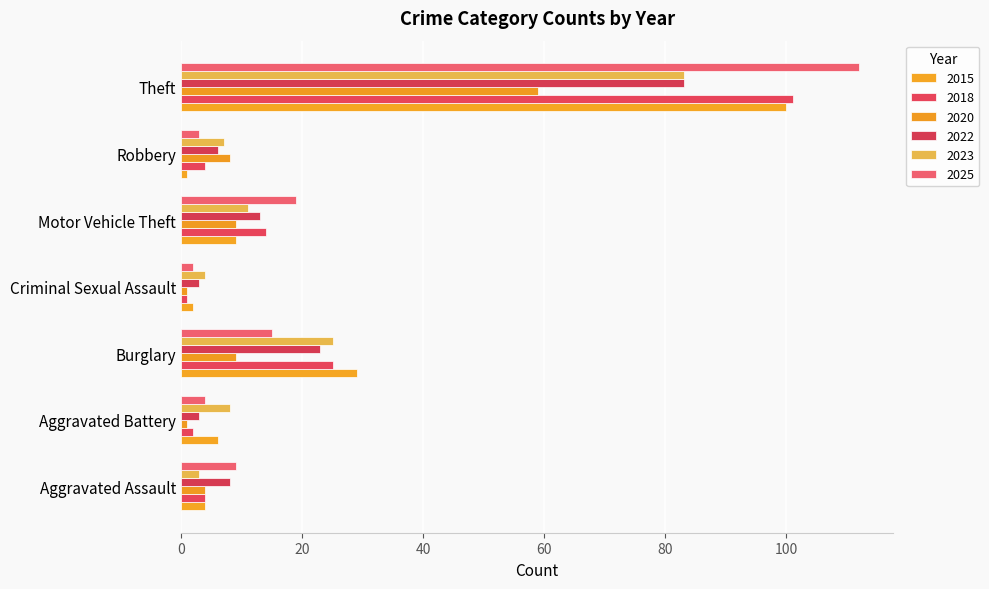

The 2020 series shows 1 at Criminal Sexual Assault. True or false?

True